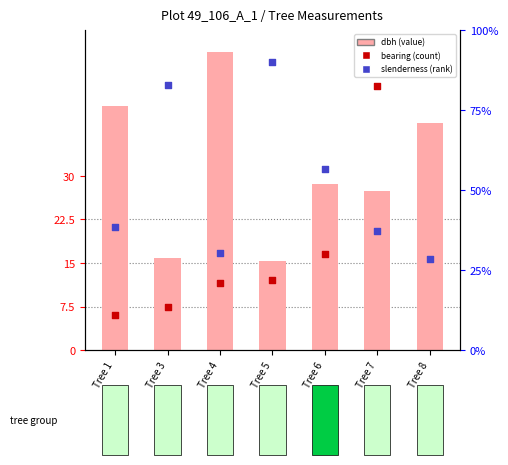

At which category is the sum across all series the highest?

Tree 8